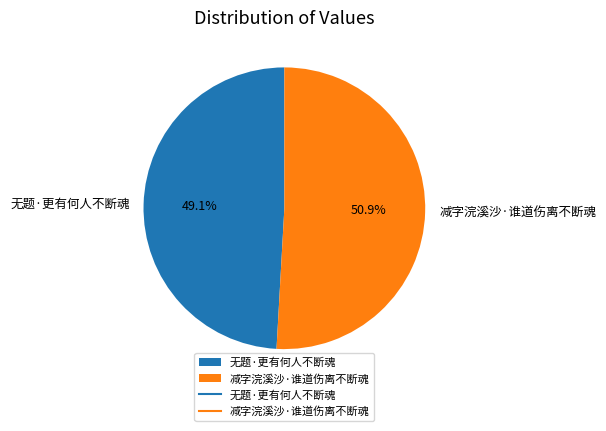

Is there a majority slice in this chart?

Yes